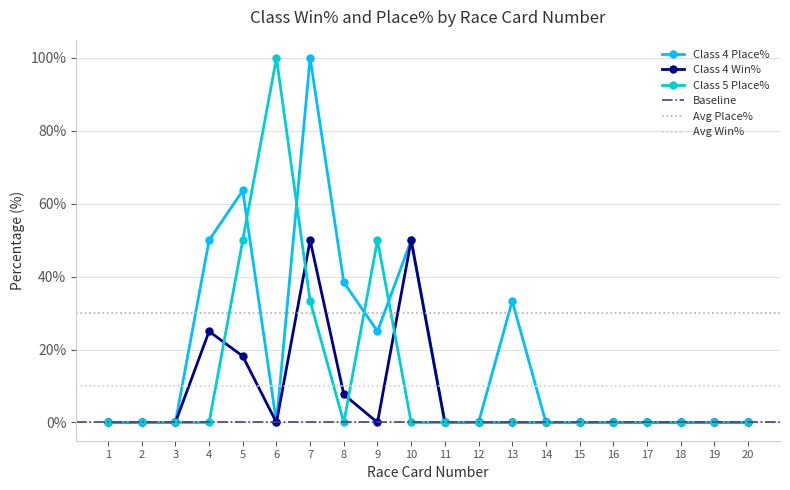

Which series has the largest total across all categories?

Class 4 Place%